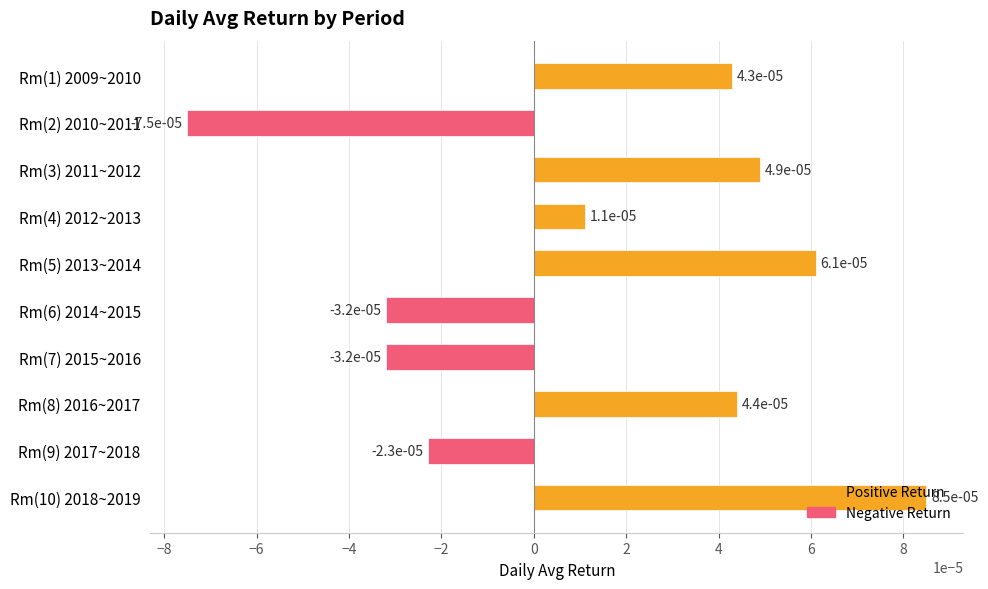

How many series are shown in this chart?

1